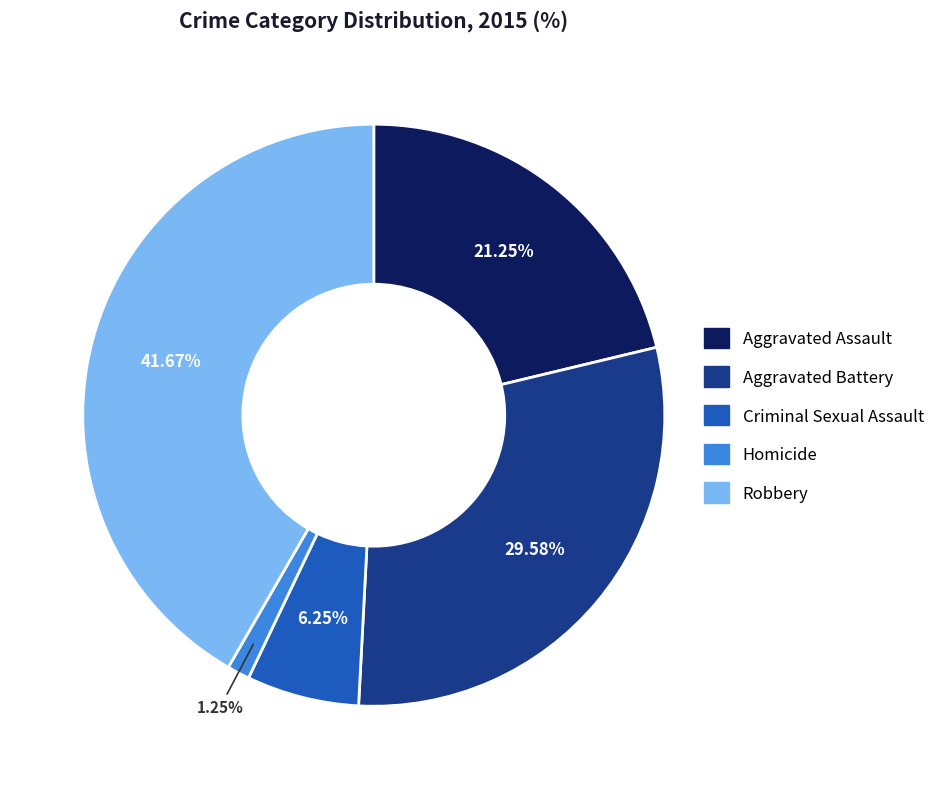

What percentage is NOT represented by Aggravated Battery?

70.4%